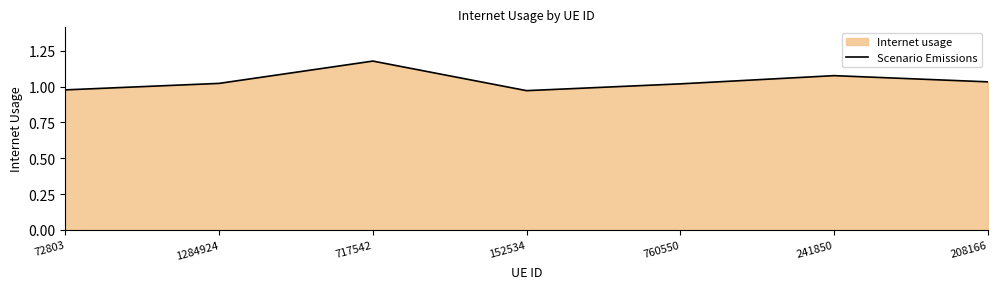

List the labels in order of value, largest first.

717542, 241850, 208166, 1284924, 760550, 72803, 152534